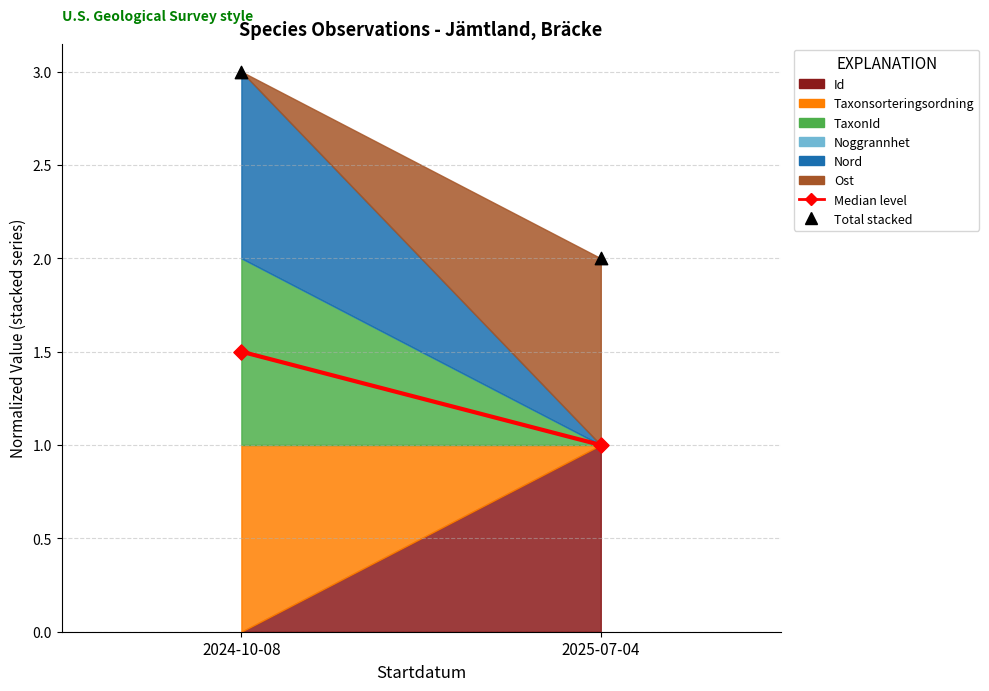

Which series contains the lowest Y value?

Median level